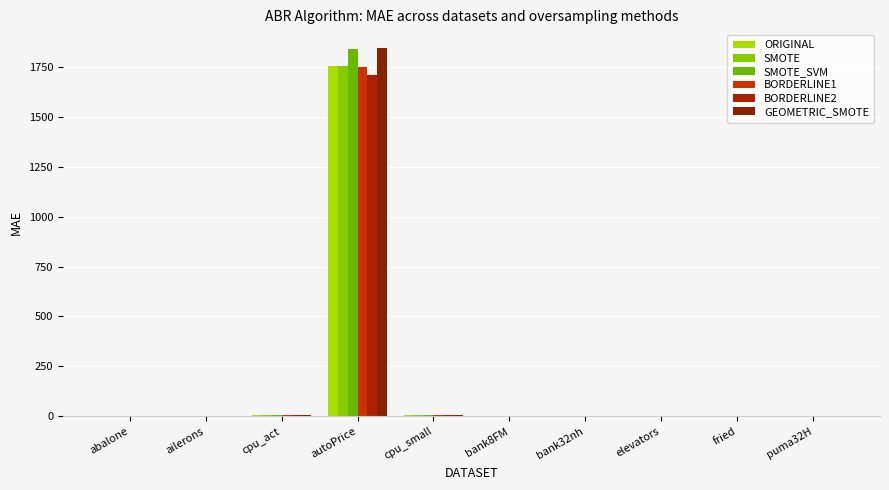

What is the label of the 2nd bar from the right?

fried